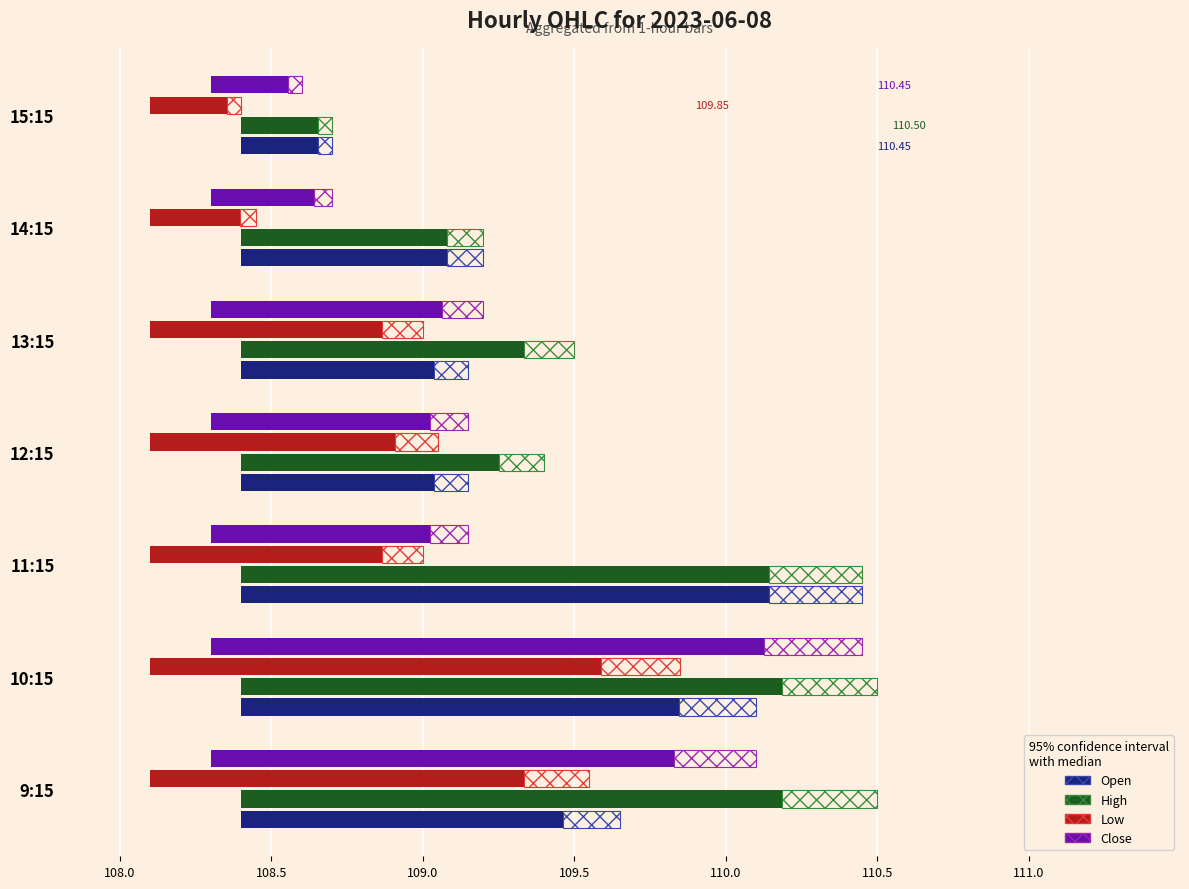

Which has a higher value, 15:15 or 14:15?

14:15